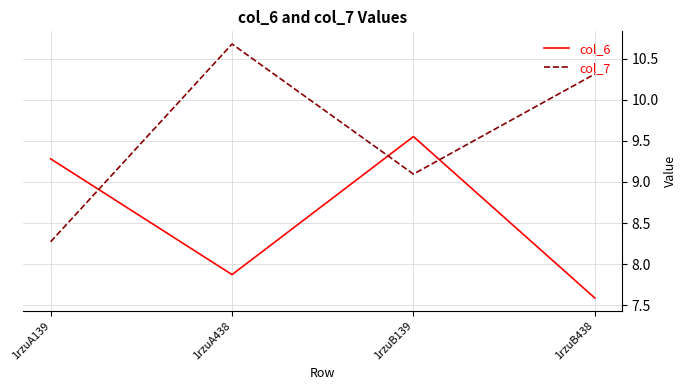

Between 1rzuA438 and 1rzuB438, which series saw the biggest shift?

col_7